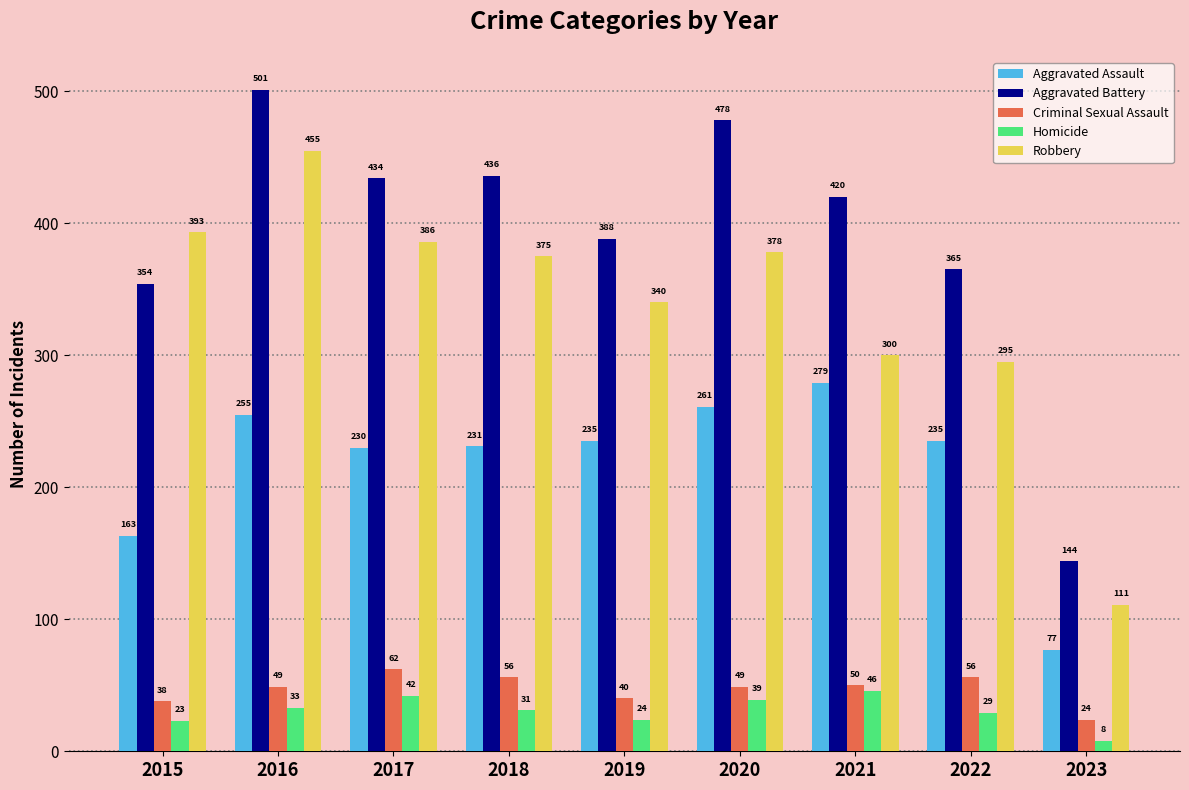

What is the sum of all Aggravated Assault values?

1966